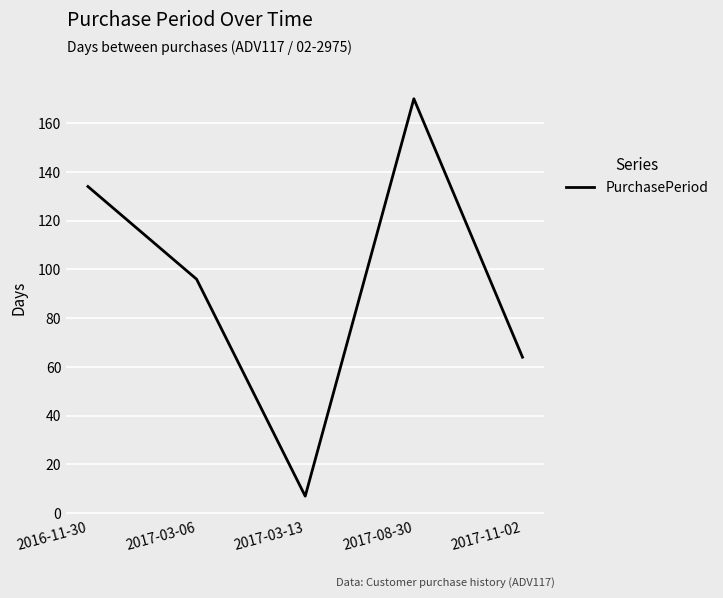

What is the greatest value displayed?

170